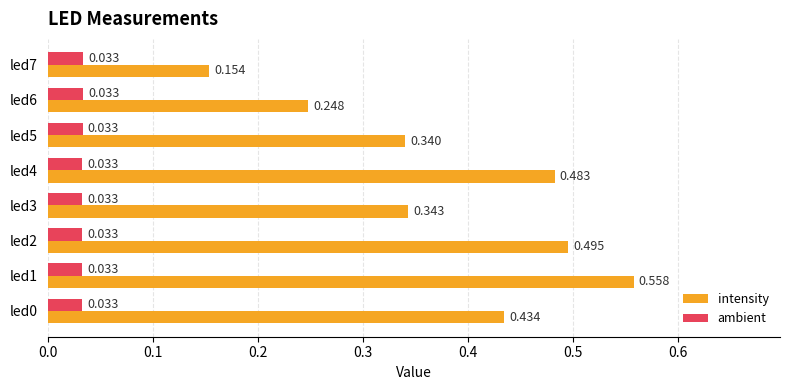

Which series changed the most between led0 and led4?

intensity